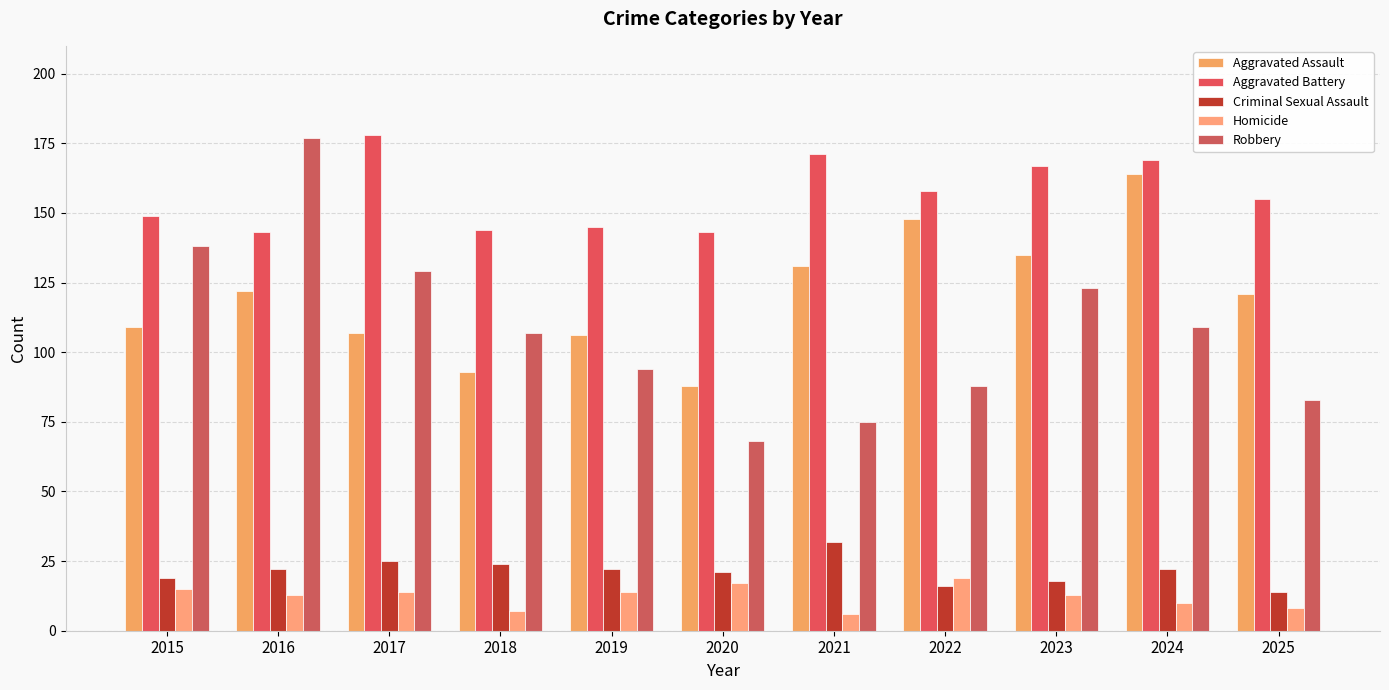

Rank the series by their maximum value, from lowest to highest.

Homicide, Criminal Sexual Assault, Aggravated Assault, Robbery, Aggravated Battery